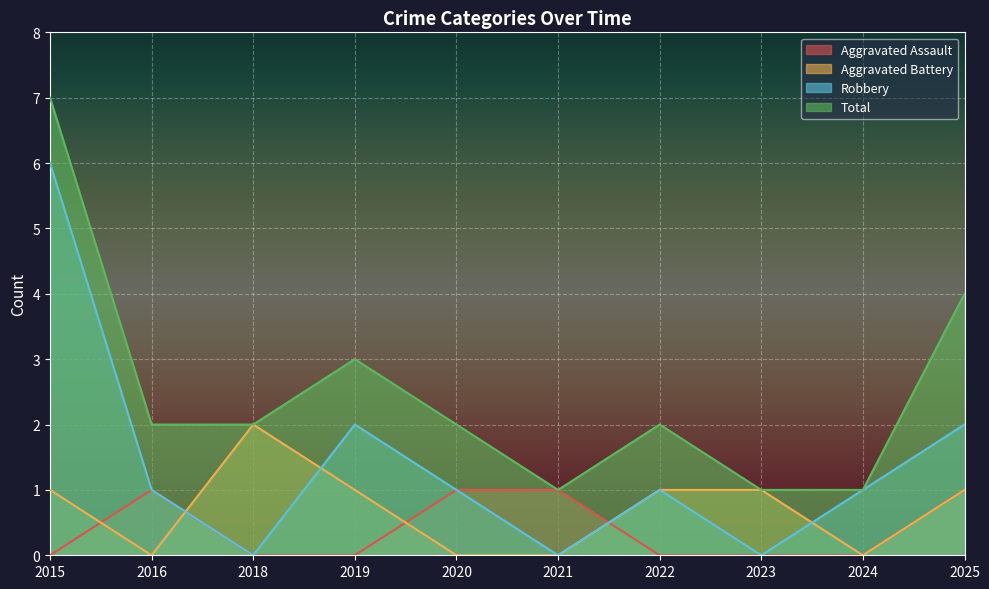

True or false: Robbery has a value of -2 at 2018.

False